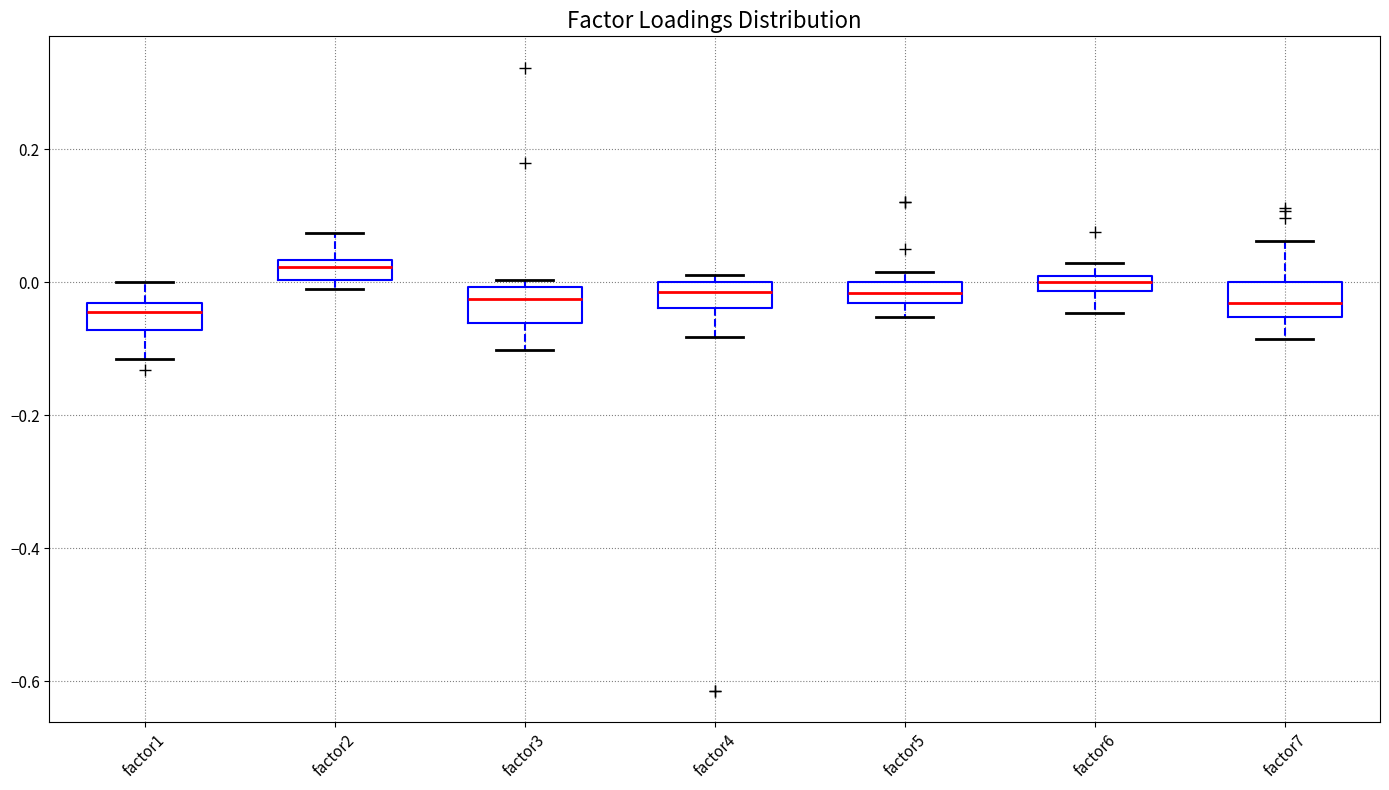

Which box has the highest median line?

factor2